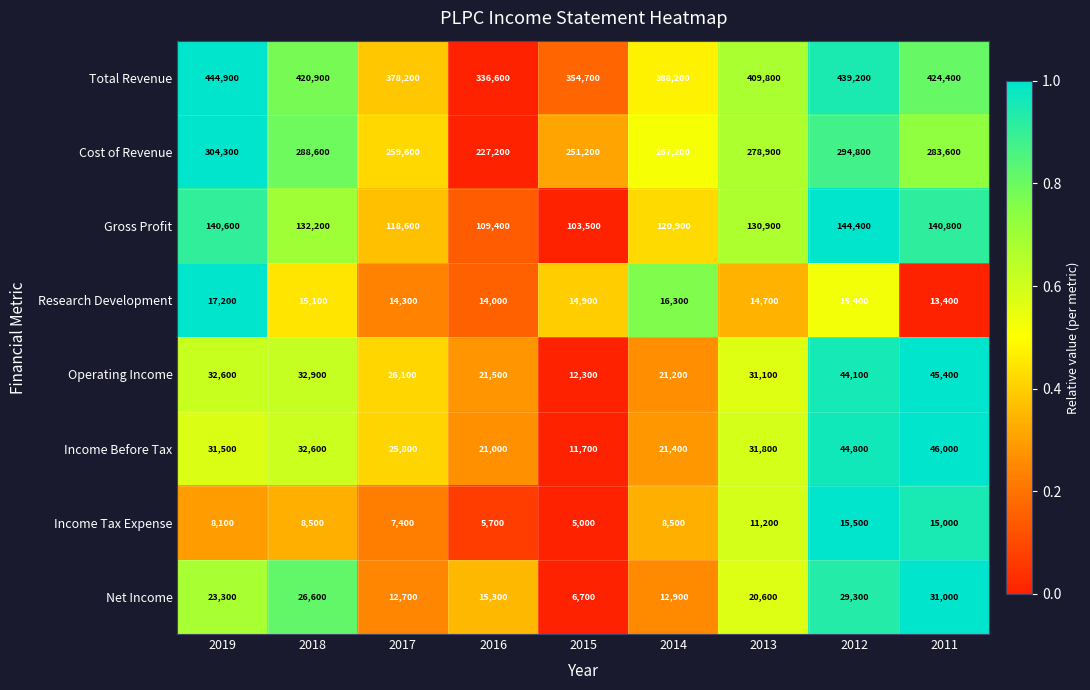

What value does the Total Revenue series have at 2019, to the nearest 10?

444900